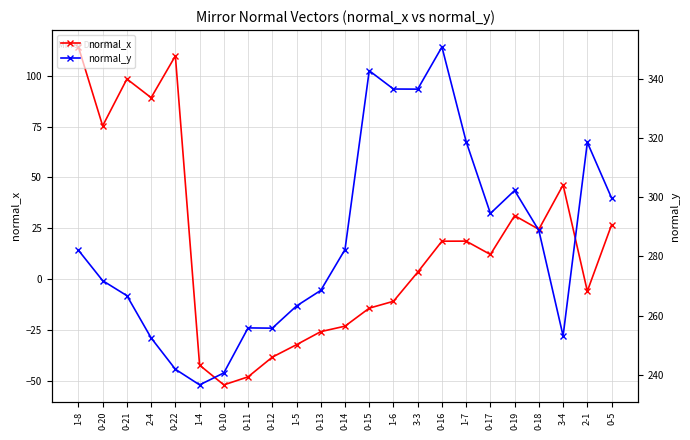

True or false: normal_y and normal_x intersect in this chart.

False